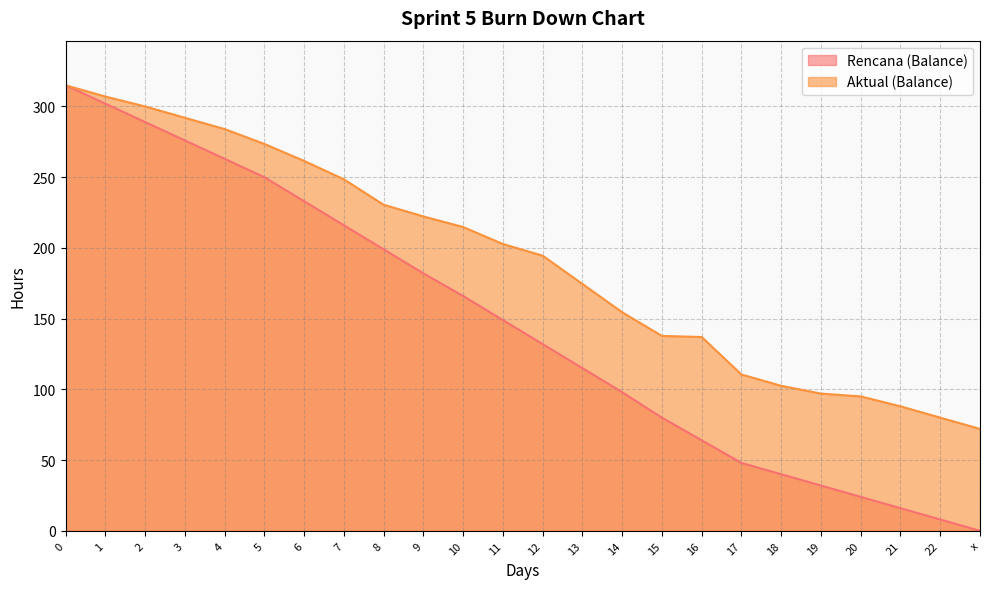

What is the sum of the Aktual (Balance) values at 11 and 22?

282.8